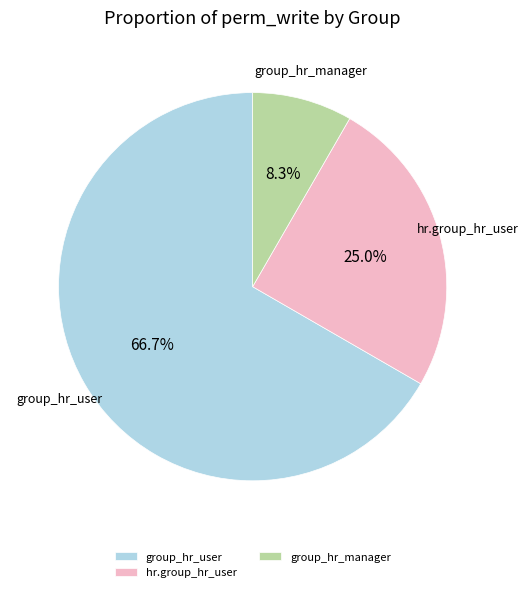

What is the smallest slice in the pie chart?

group_hr_manager